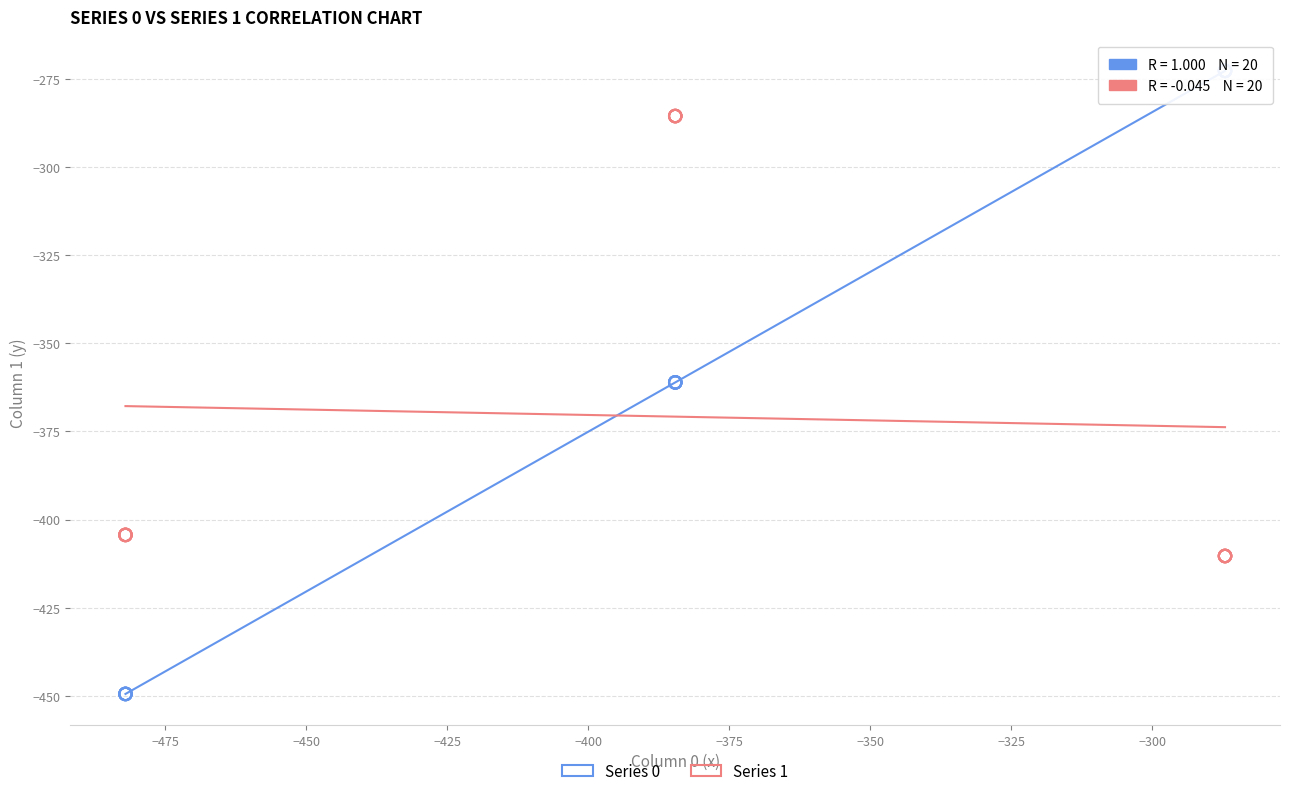

Which series has the largest Y range (max minus min)?

Series 0